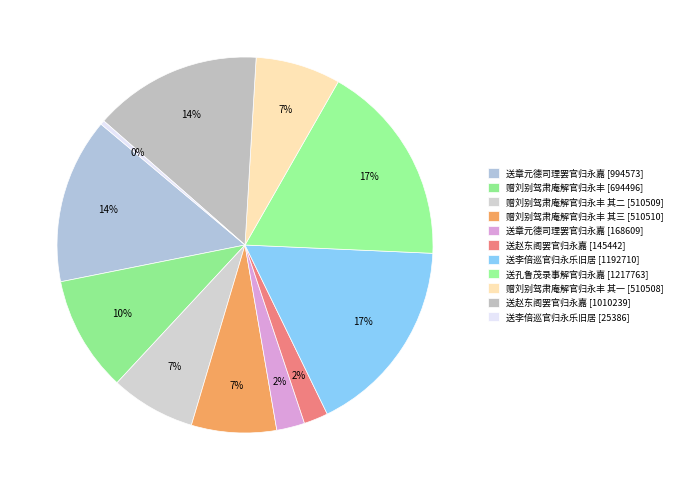

Count the number of slices in the pie.

11